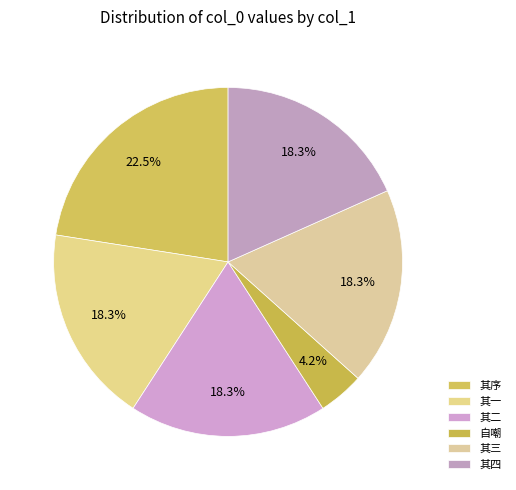

Count the number of slices in the pie.

6